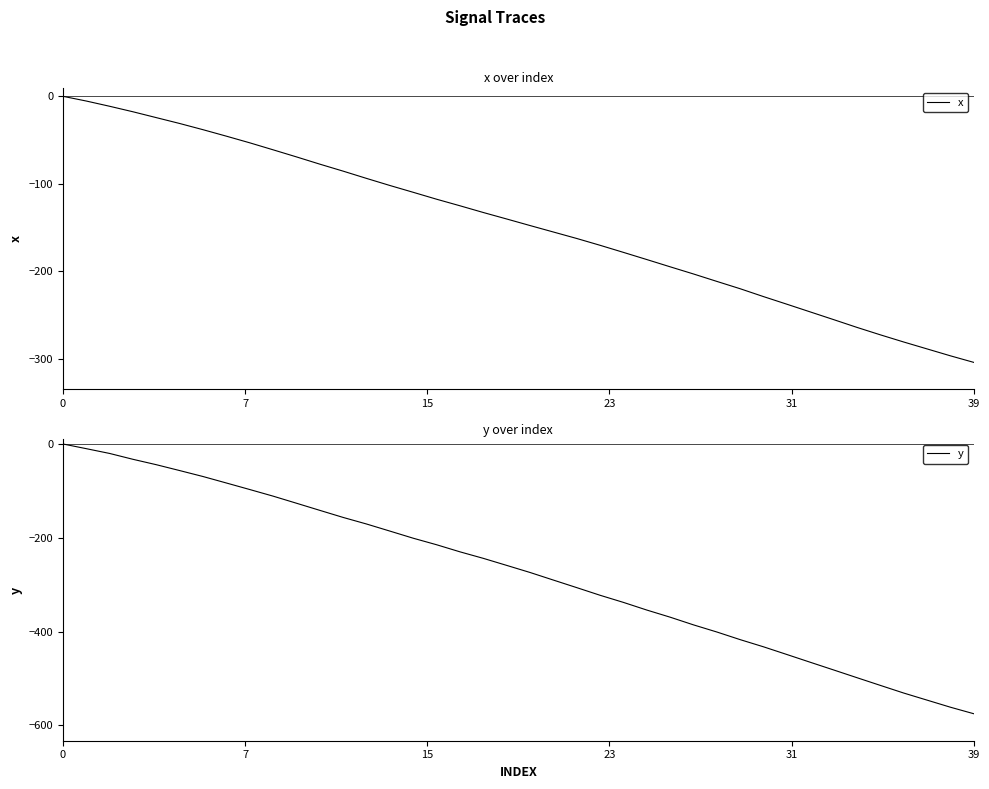

Which category has the lowest value in the x series?

39